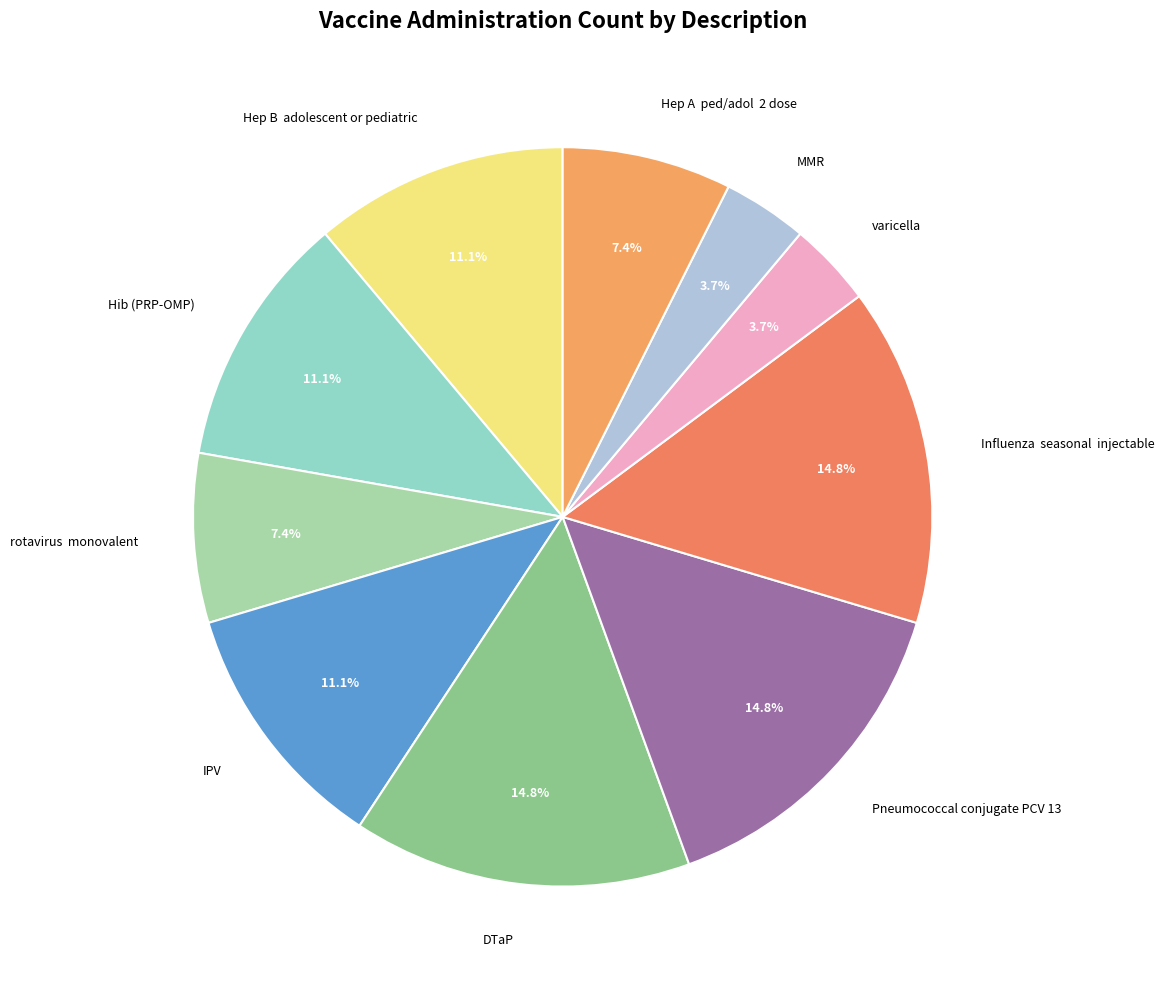

To the nearest percent, what portion does Hib (PRP-OMP) represent?

11%